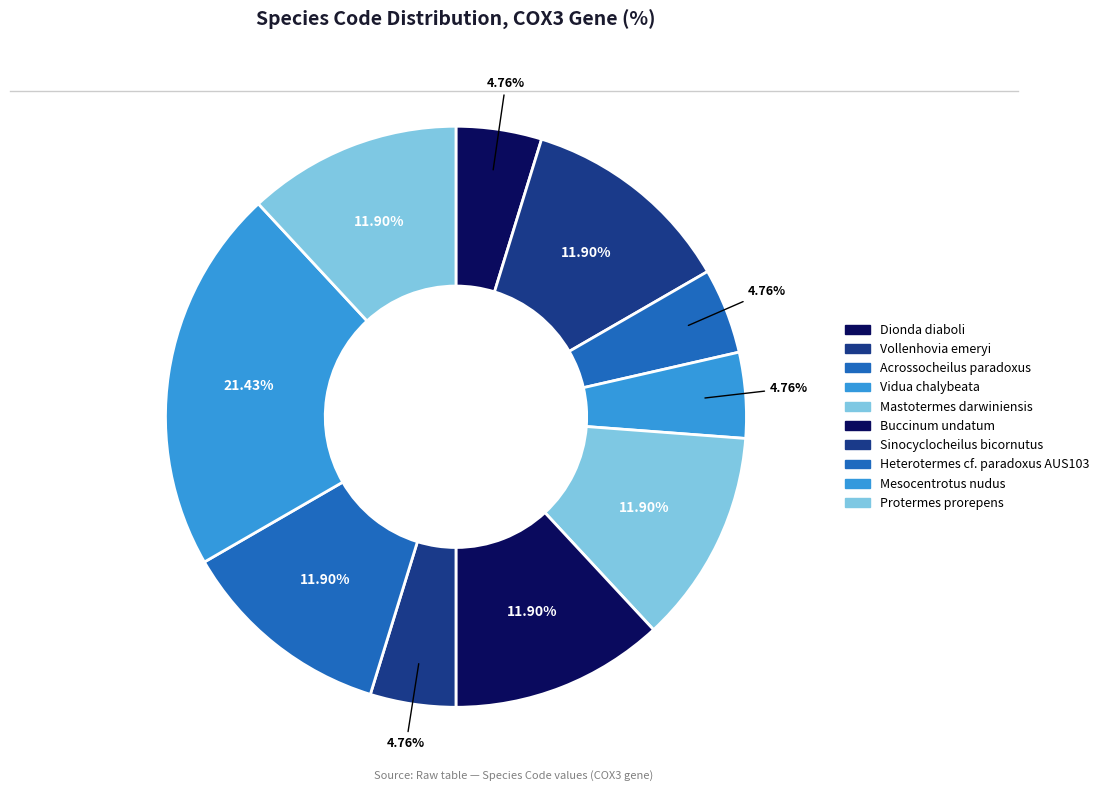

True or false: Mesocentrotus nudus accounts for 29% of the total.

False